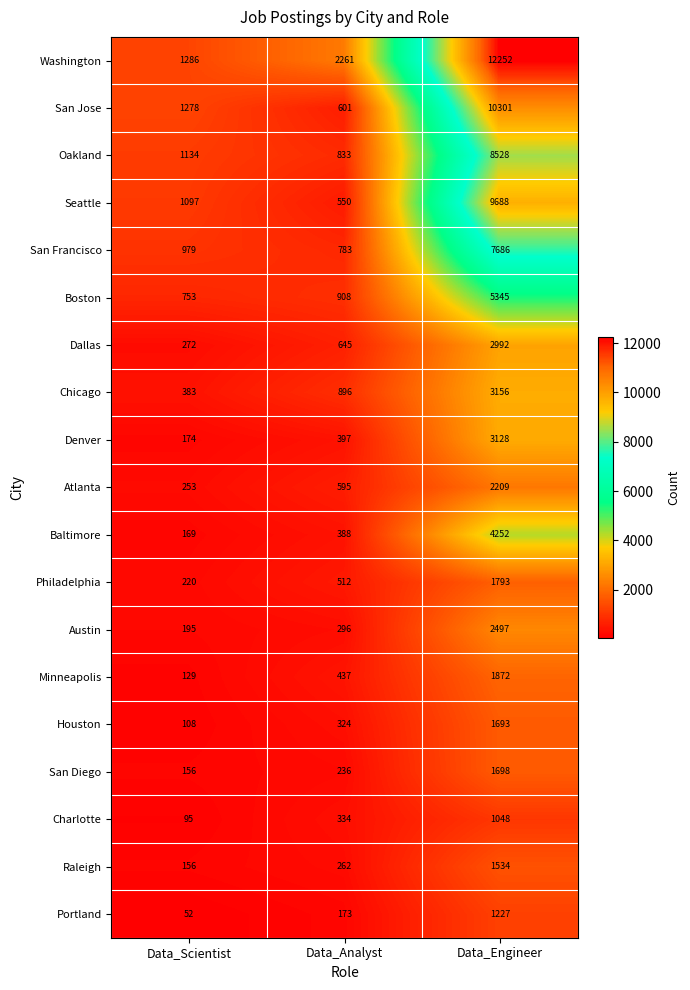

What is the difference between the maximum and second lowest values in the Philadelphia series?

1281